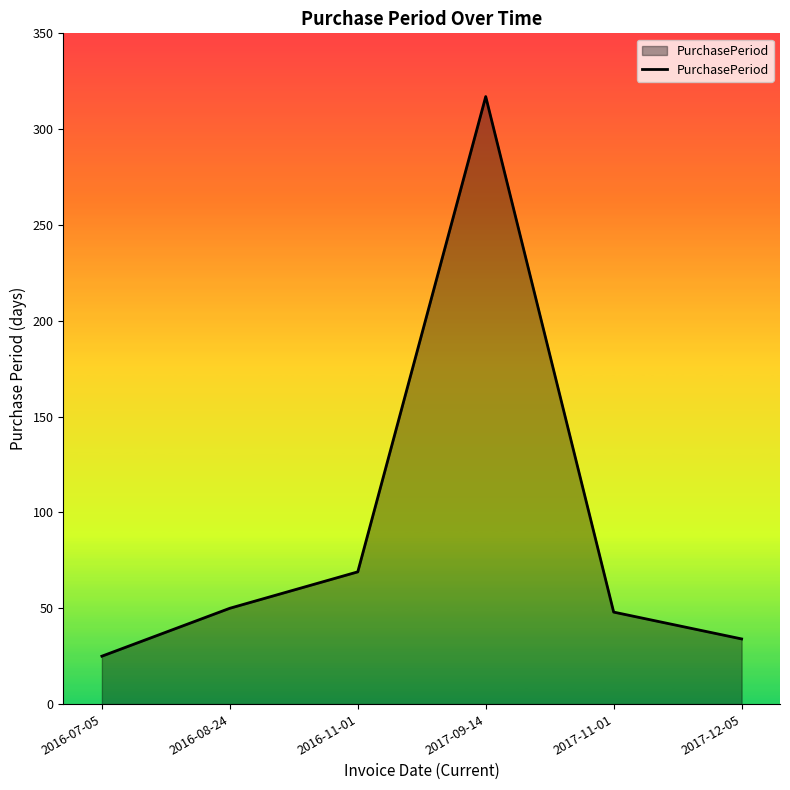

What is the change in value from 2017-09-14 to 2017-12-05?

-283